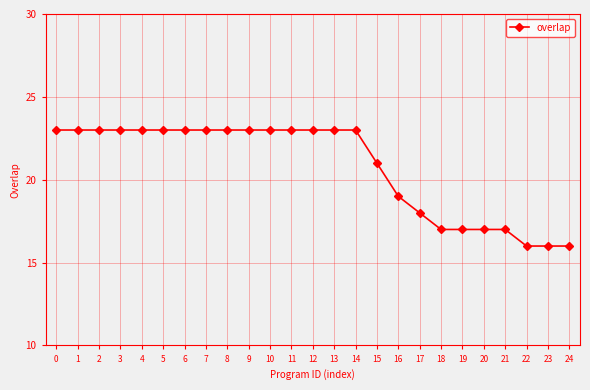

Reading left to right, what are all the values shown in this chart?

0=23	1=23	2=23	3=23	4=23	5=23	6=23	7=23	8=23	9=23	10=23	11=23	12=23	13=23	14=23	15=21	16=19	17=18	18=17	19=17	20=17	21=17	22=16	23=16	24=16